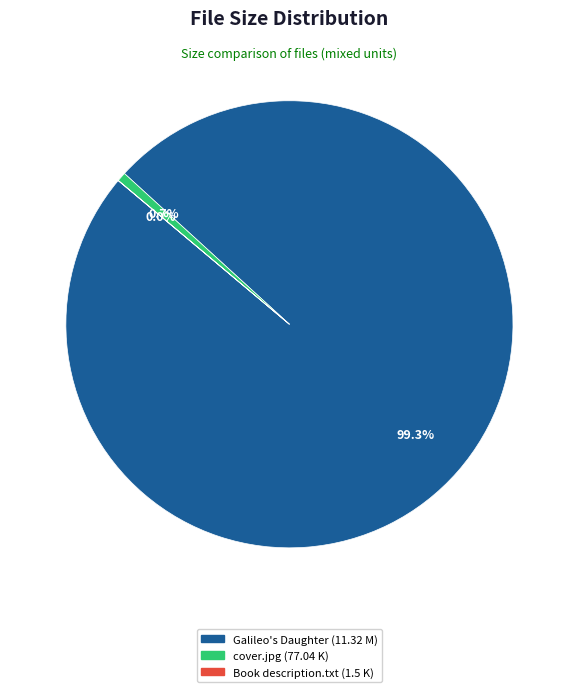

Is there a majority slice in this chart?

Yes